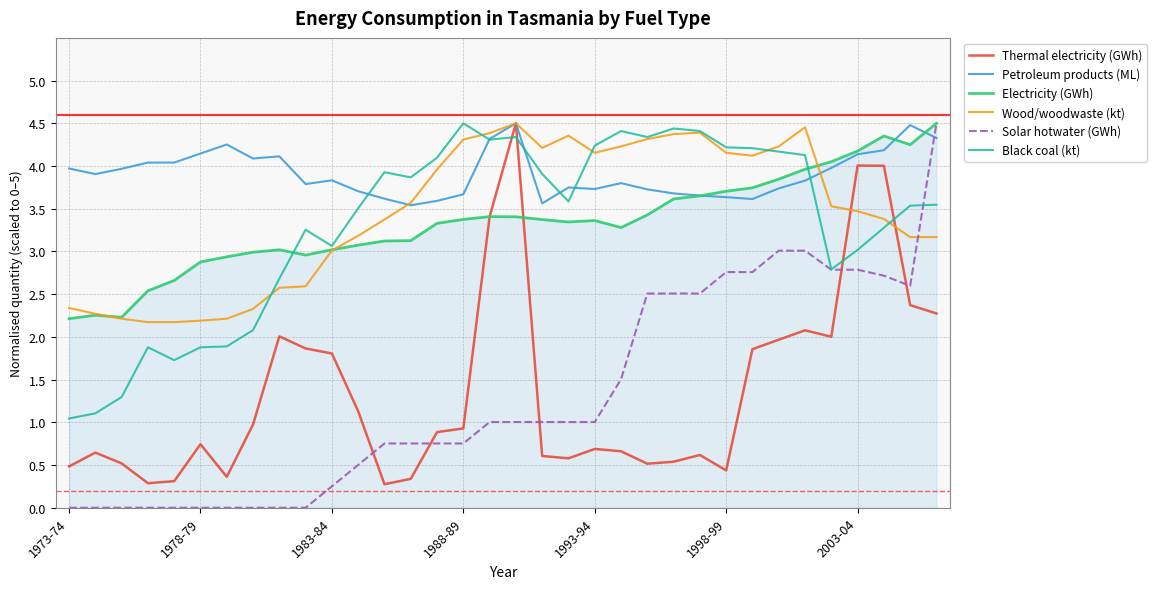

True or false: Solar hotwater (GWh) and Petroleum products (ML) intersect in this chart.

True